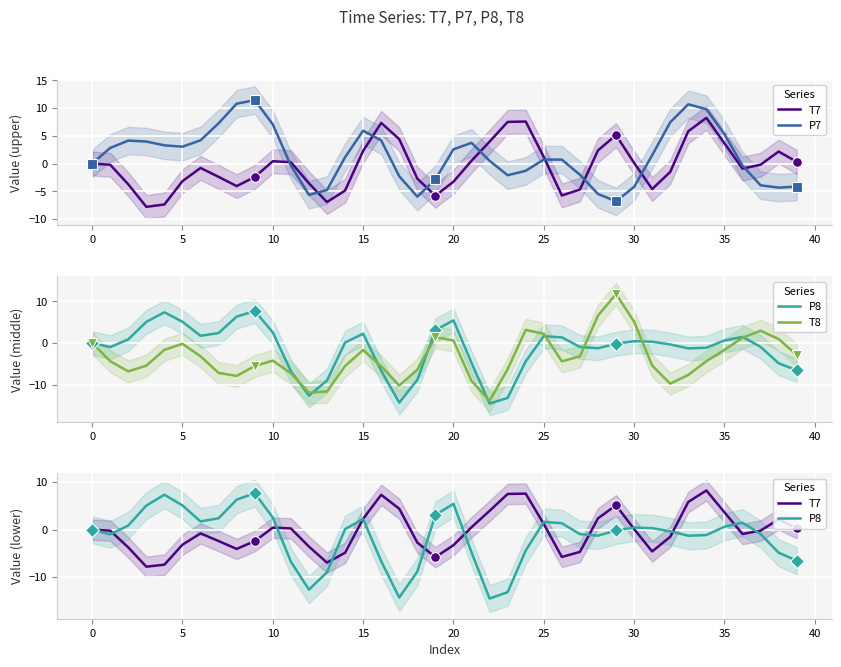

True or false: T8 has more than 1 points higher than both neighbors.

True